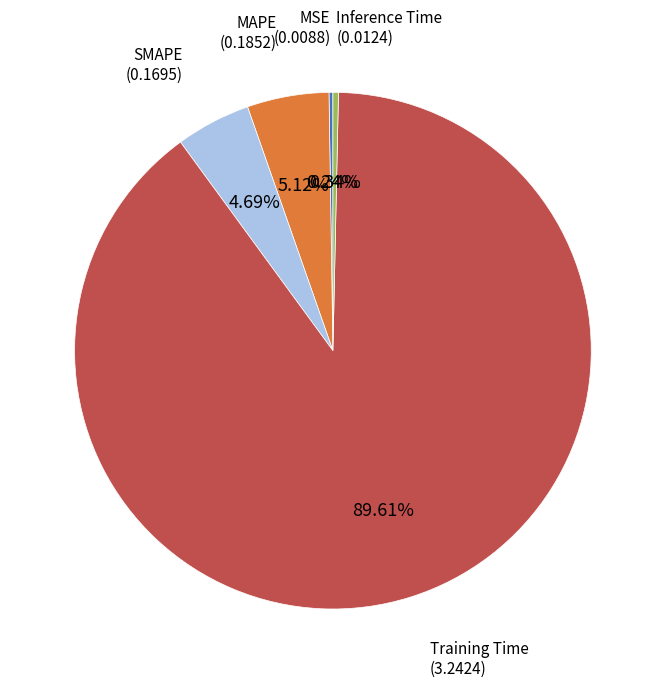

Is there a majority slice in this chart?

Yes